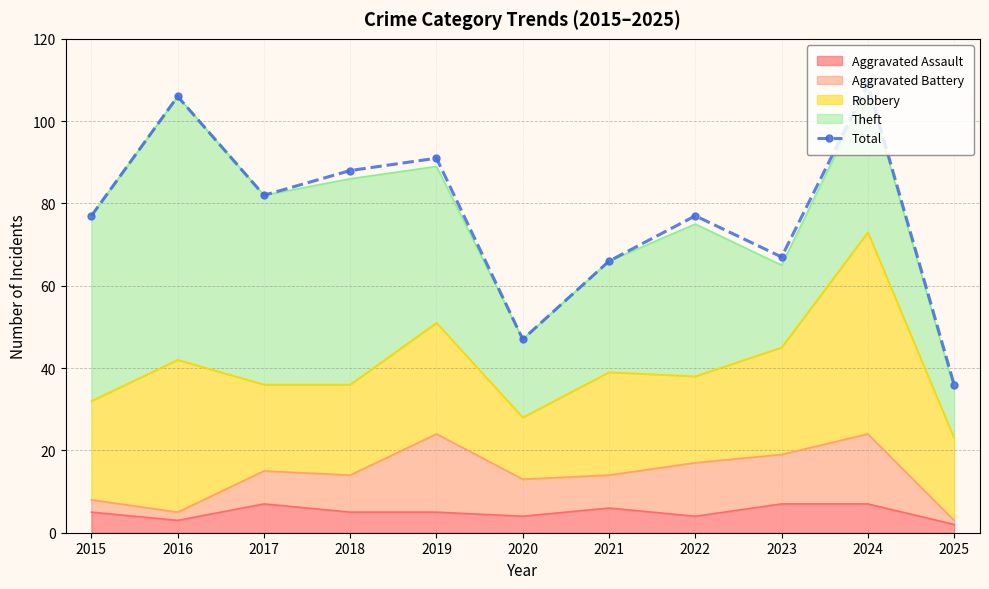

What is the sum of the values at 2017 and 2021?

148